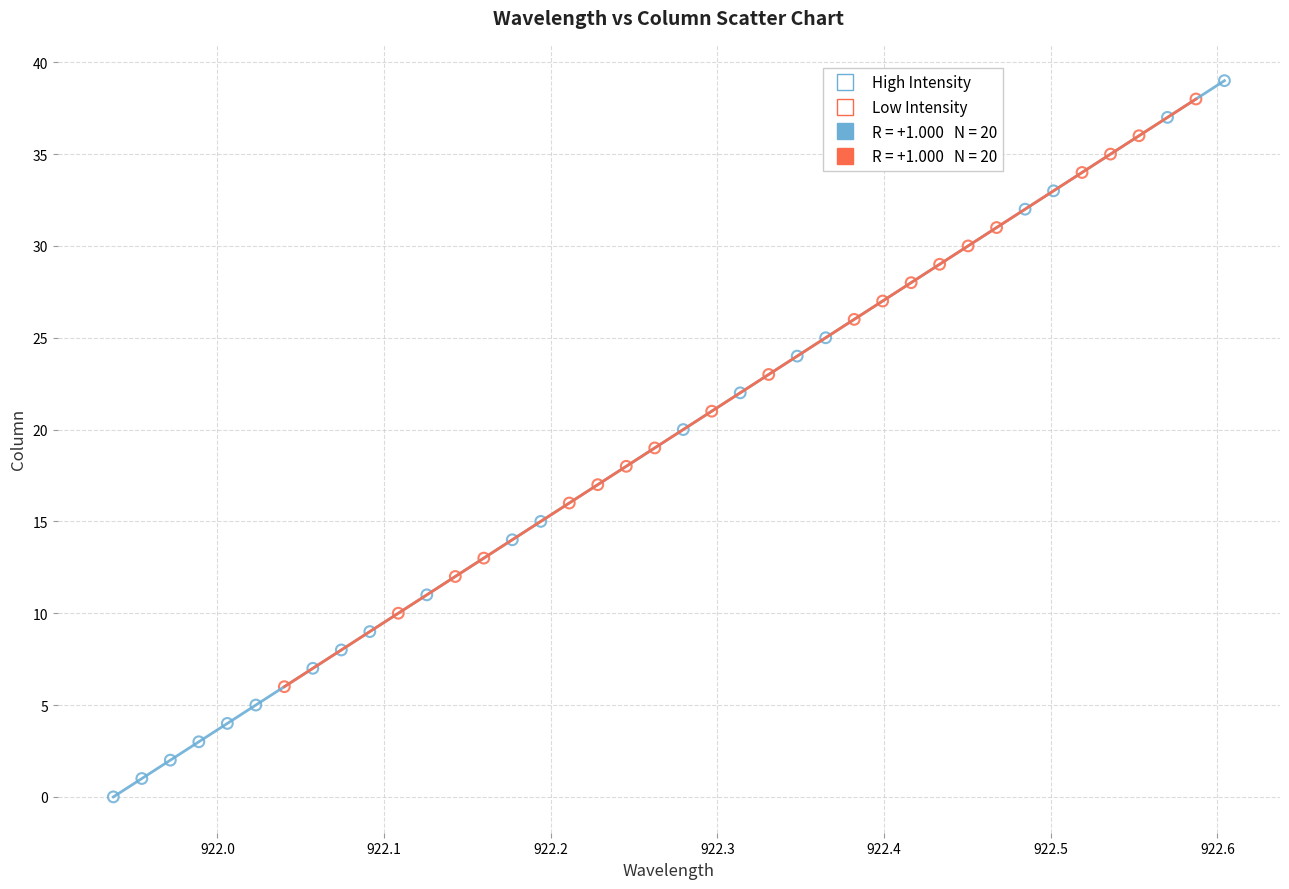

Which series has the widest spread of Y values?

High Intensity